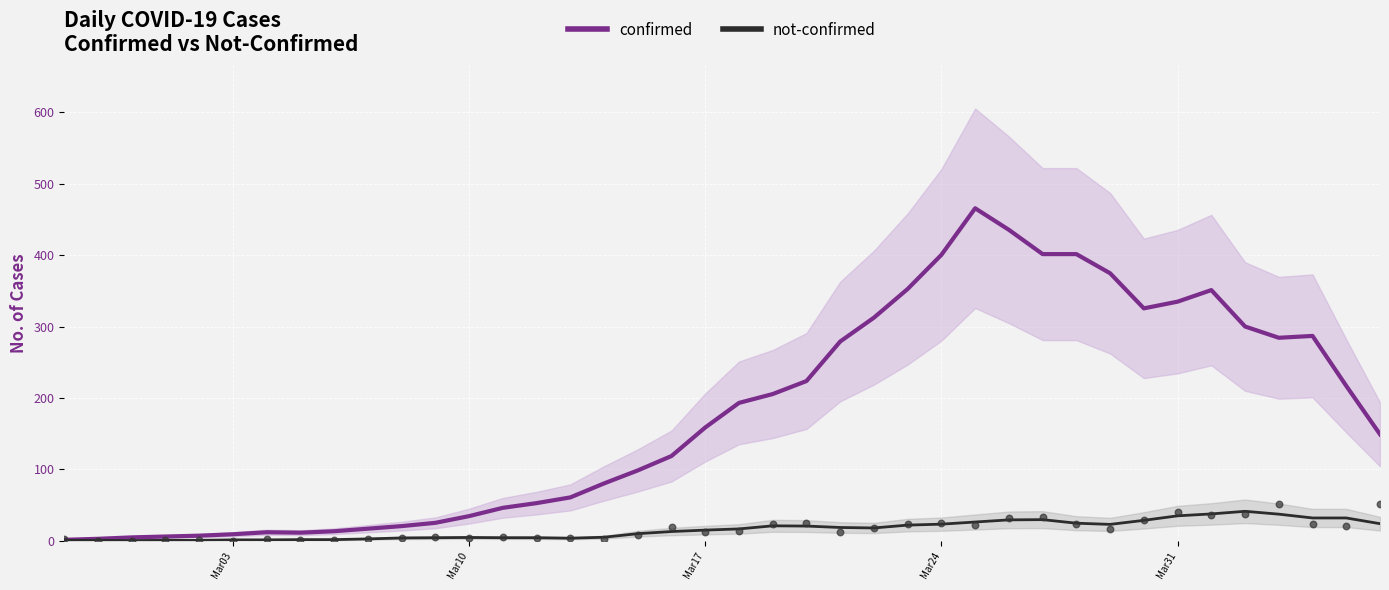

Is the value of confirmed at Mar10 greater than the value of not-confirmed at Mar17?

Yes